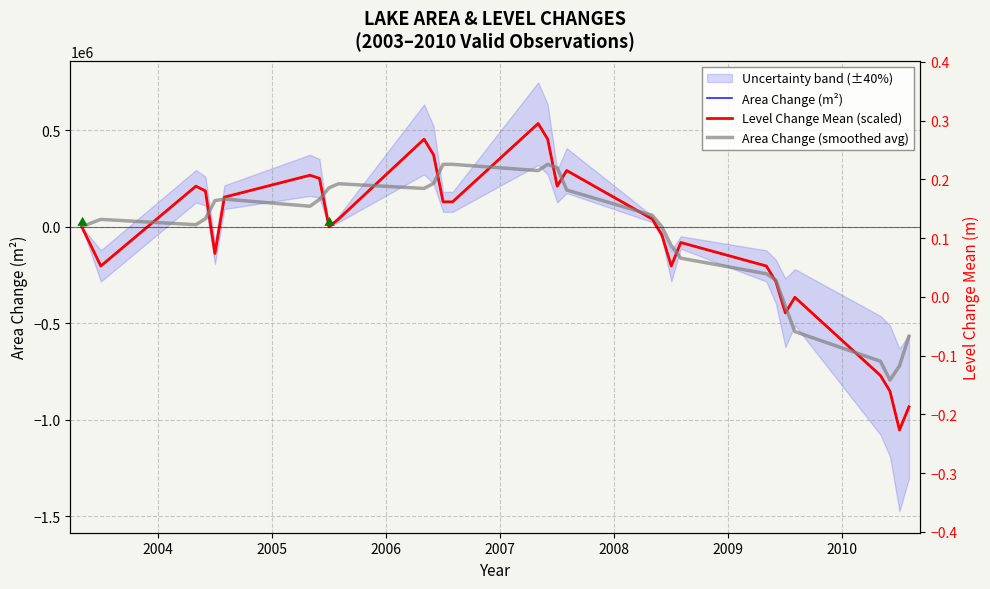

How many values in the Area Change (m²) series are below 40500?

15